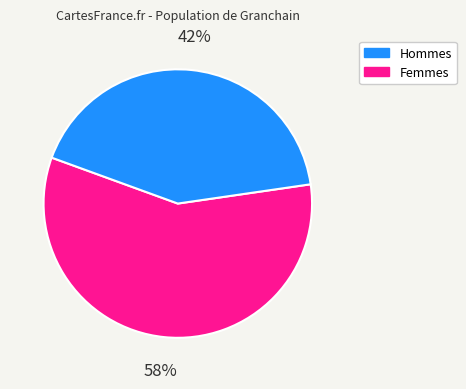

Does any single category account for the majority?

Yes